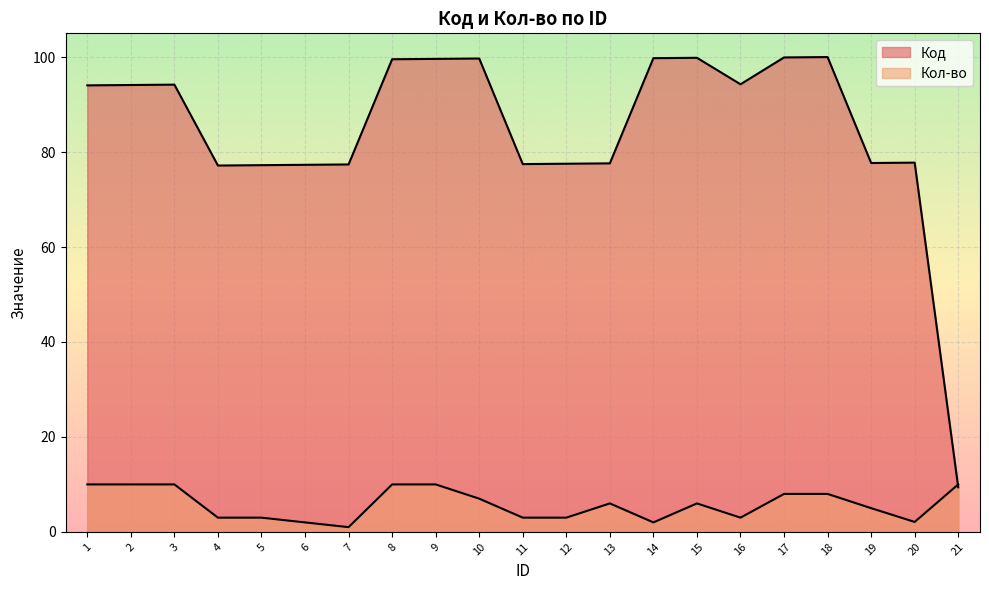

What is the value of the Код point at the 11th from the left?

77.5